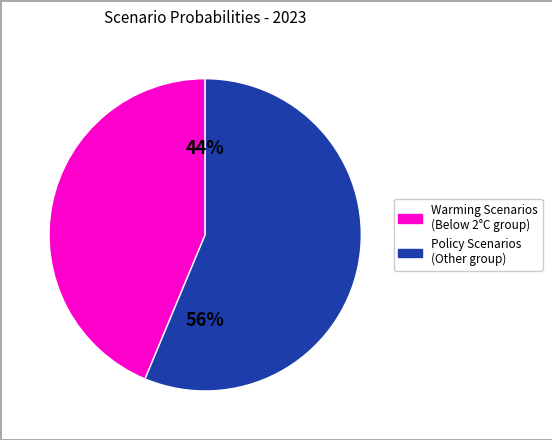

To the nearest percent, what is the average slice percentage?

50%